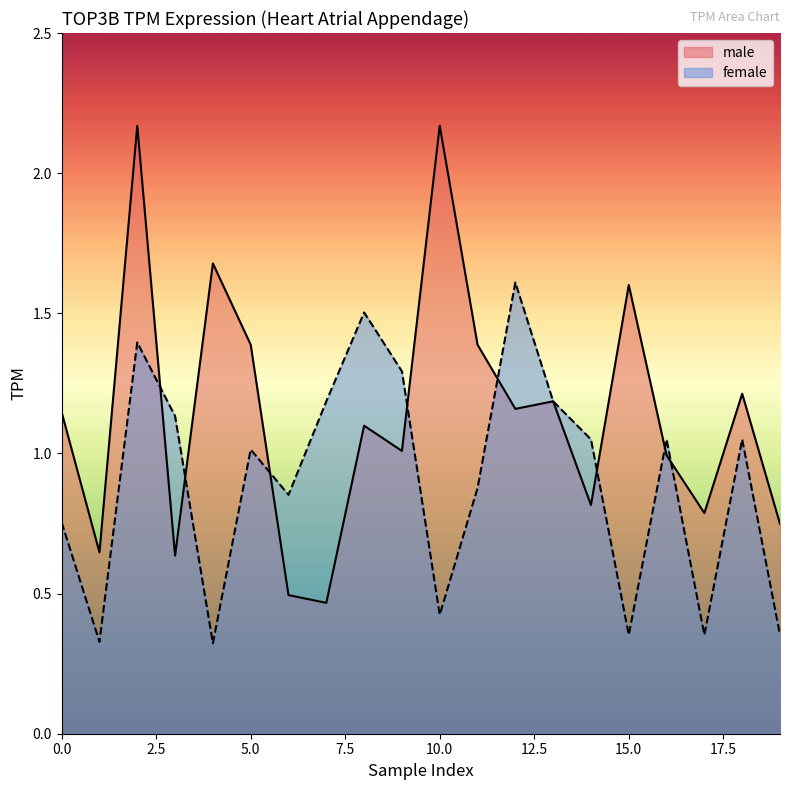

How many series are shown in this chart?

2